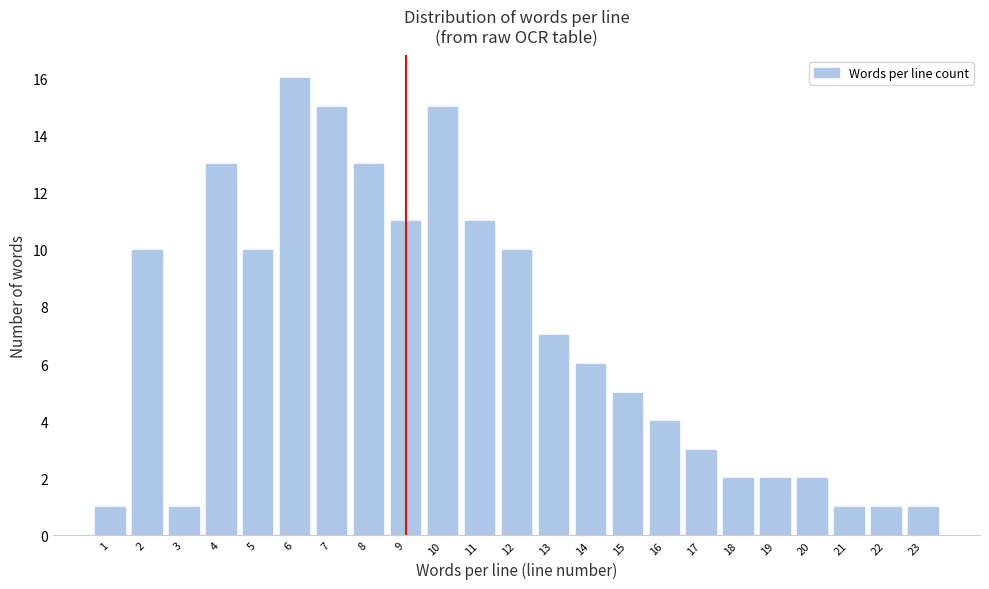

Reading left to right, transcribe all the data shown in this chart.

1	10	1	13	10	16	15	13	11	15	11	10	7	6	5	4	3	2	2	2	1	1	1